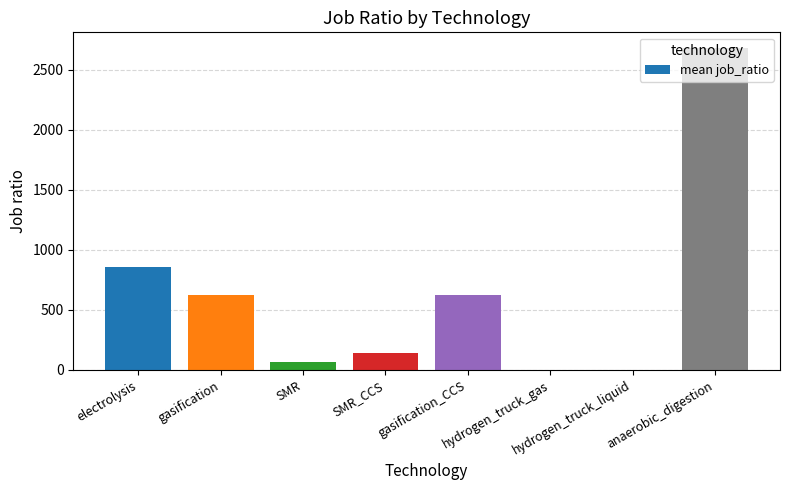

Read the value at anaerobic_digestion.

2678.8